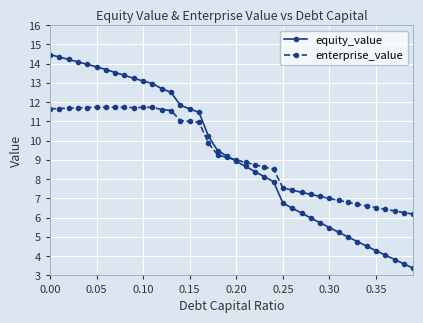

How many series are shown in this chart?

2